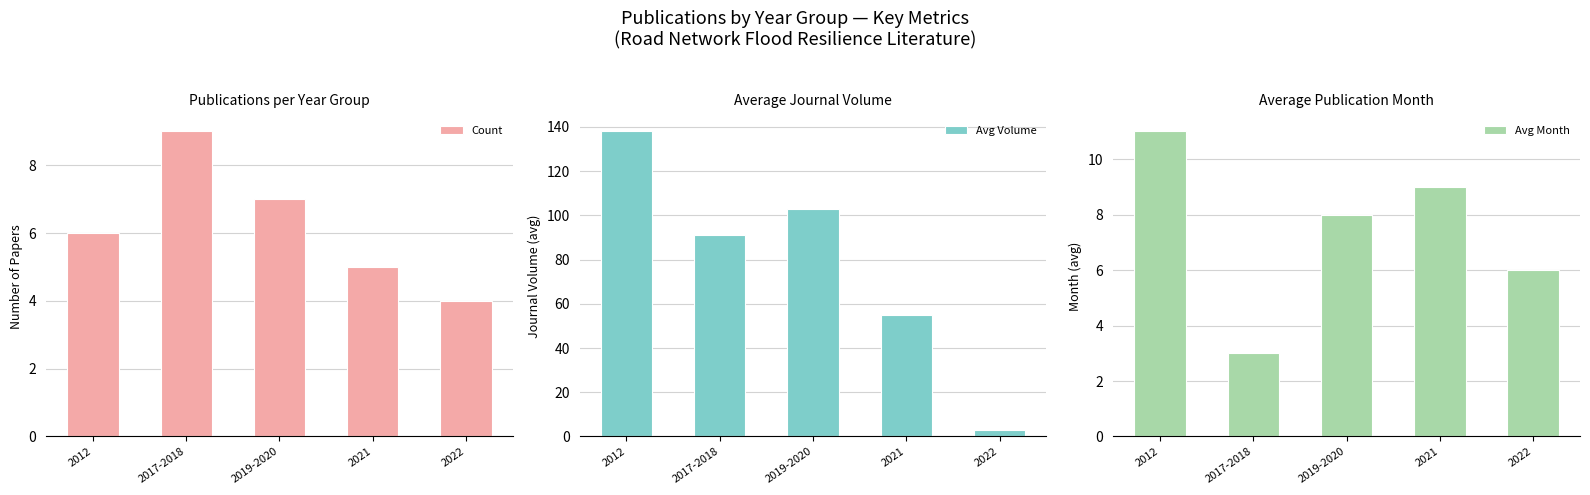

List the labels in order of Avg Volume value, smallest first.

2022, 2021, 2017-2018, 2019-2020, 2012